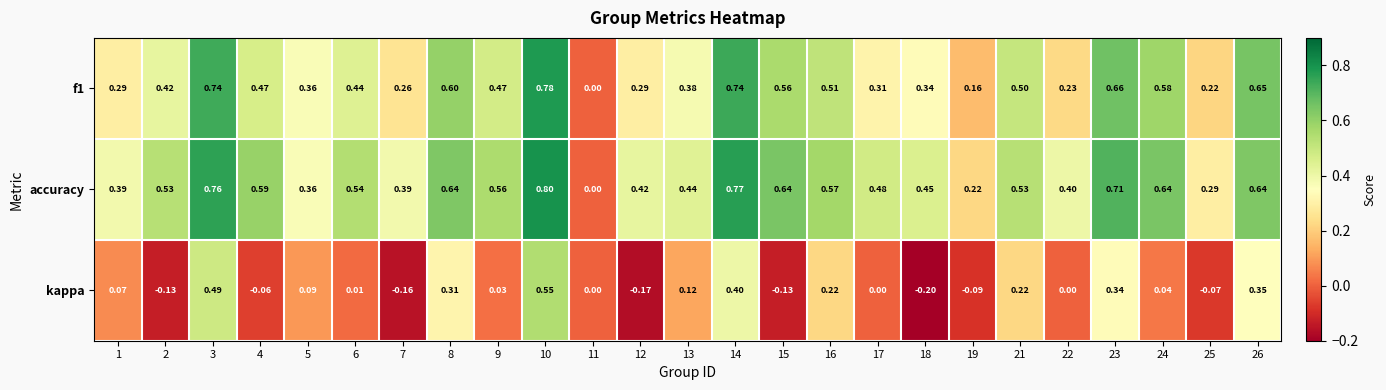

Between 4 and 19, which series saw the biggest shift?

accuracy